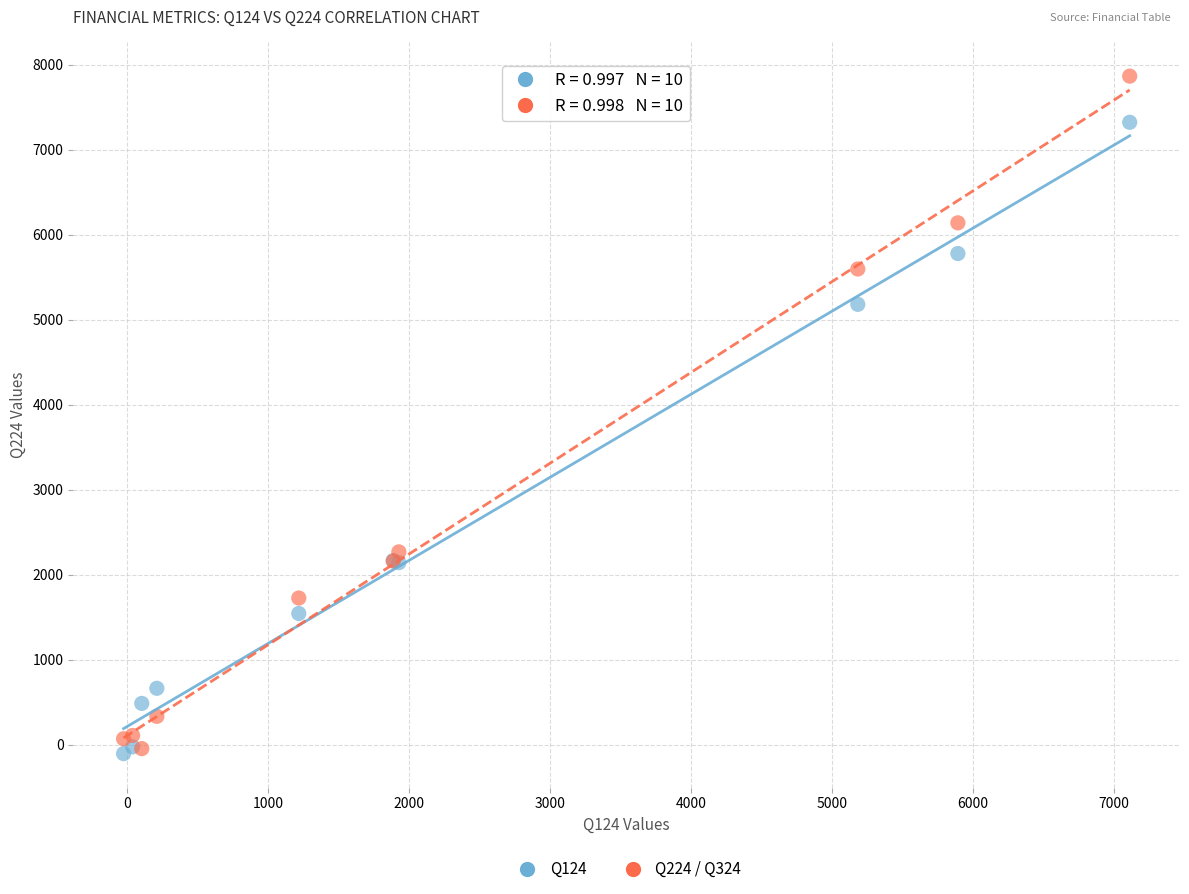

Across all series, what Y value is closest to 3880?

5181